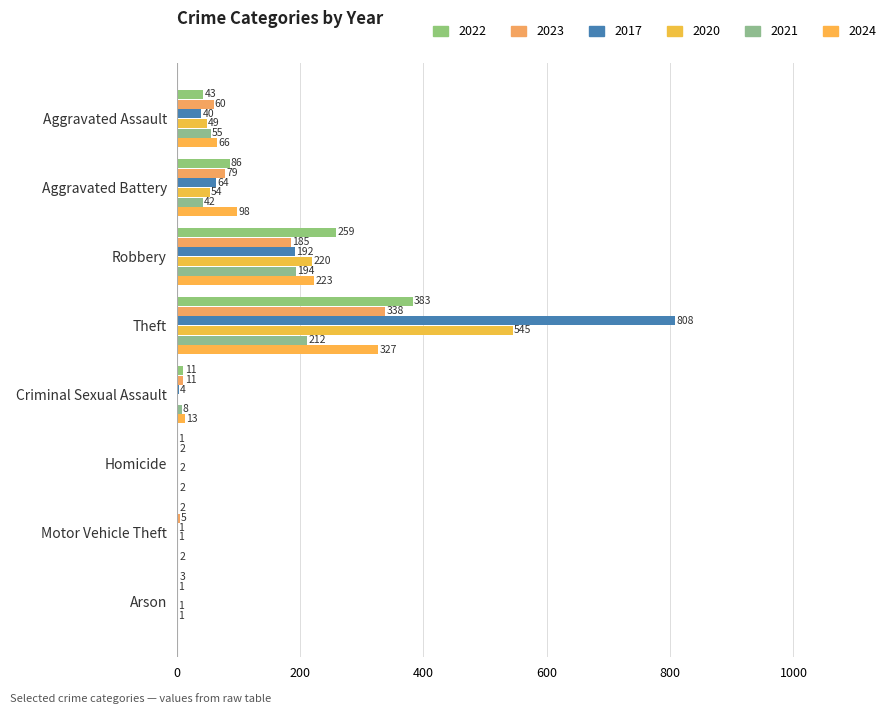

At which label does 2024 reach its minimum?

Arson